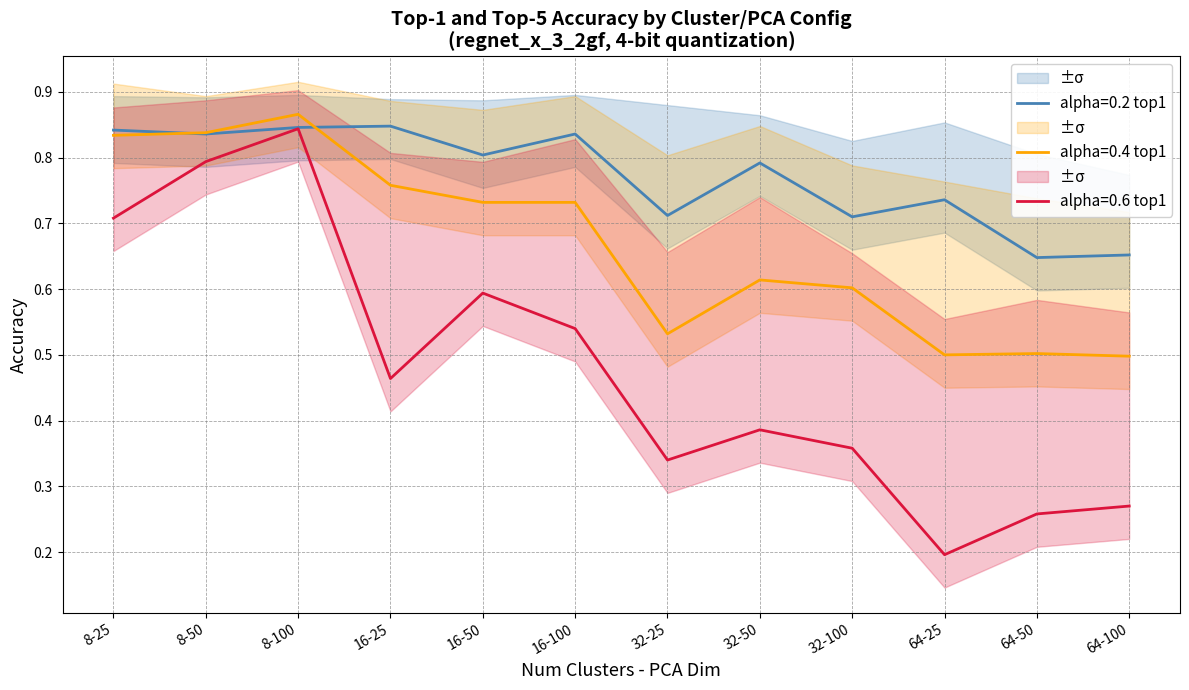

What is the maximum value shown in the chart?

0.9